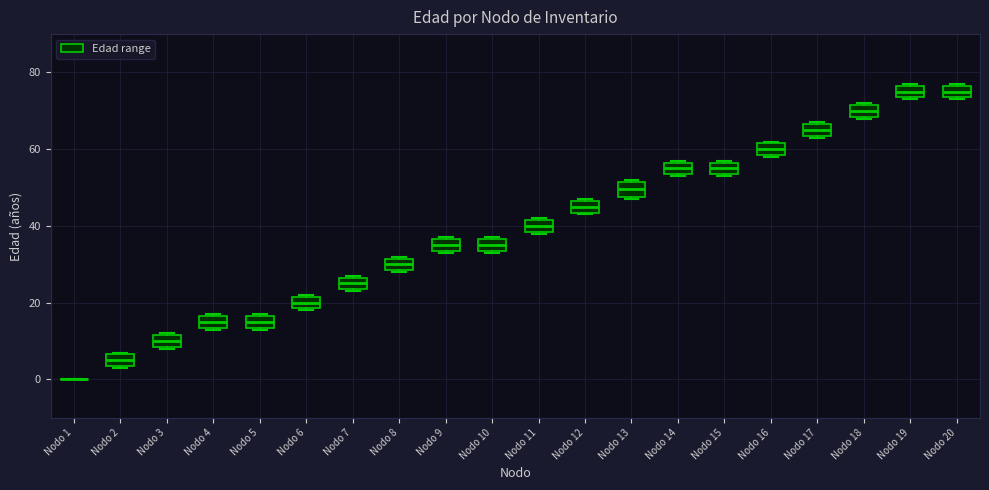

Reading left to right, read every box against the y-axis: the position of its median line, the range the box covers, and the ends of its whiskers. The values are not printed on the chart, so give them approximately, as read against the axis.

Nodo 1: box collapsed to a line at 0, whiskers 0 to 0
Nodo 2: median 6 (inside the box), box 4 to 6, whiskers 4 to 8
Nodo 3: median 10, box 8 to 12, whiskers 8 to 12
Nodo 4: median 16 (inside the box), box 14 to 16, whiskers 14 to 18
Nodo 5: median 16 (inside the box), box 14 to 16, whiskers 14 to 18
Nodo 6: median 20, box 18 to 22, whiskers 18 to 22
Nodo 7: median 26 (inside the box), box 24 to 26, whiskers 24 to 28
Nodo 8: median 30, box 28 to 32, whiskers 28 to 32
Nodo 9: median 36 (inside the box), box 34 to 36, whiskers 34 to 38
Nodo 10: median 36 (inside the box), box 34 to 36, whiskers 34 to 38
Nodo 11: median 40, box 38 to 42, whiskers 38 to 42
Nodo 12: median 46 (inside the box), box 44 to 46, whiskers 44 to 48
Nodo 13: median 50, box 48 to 52, whiskers 48 (just below the box's lower edge) to 52 (just above the box's upper edge)
Nodo 14: median 56 (inside the box), box 54 to 56, whiskers 54 to 58
Nodo 15: median 56 (inside the box), box 54 to 56, whiskers 54 to 58
Nodo 16: median 60, box 58 to 62, whiskers 58 to 62
Nodo 17: median 66 (inside the box), box 64 to 66, whiskers 64 to 68
Nodo 18: median 70, box 68 to 72, whiskers 68 to 72
Nodo 19: median 76 (inside the box), box 74 to 76, whiskers 74 to 78
Nodo 20: median 76 (inside the box), box 74 to 76, whiskers 74 to 78